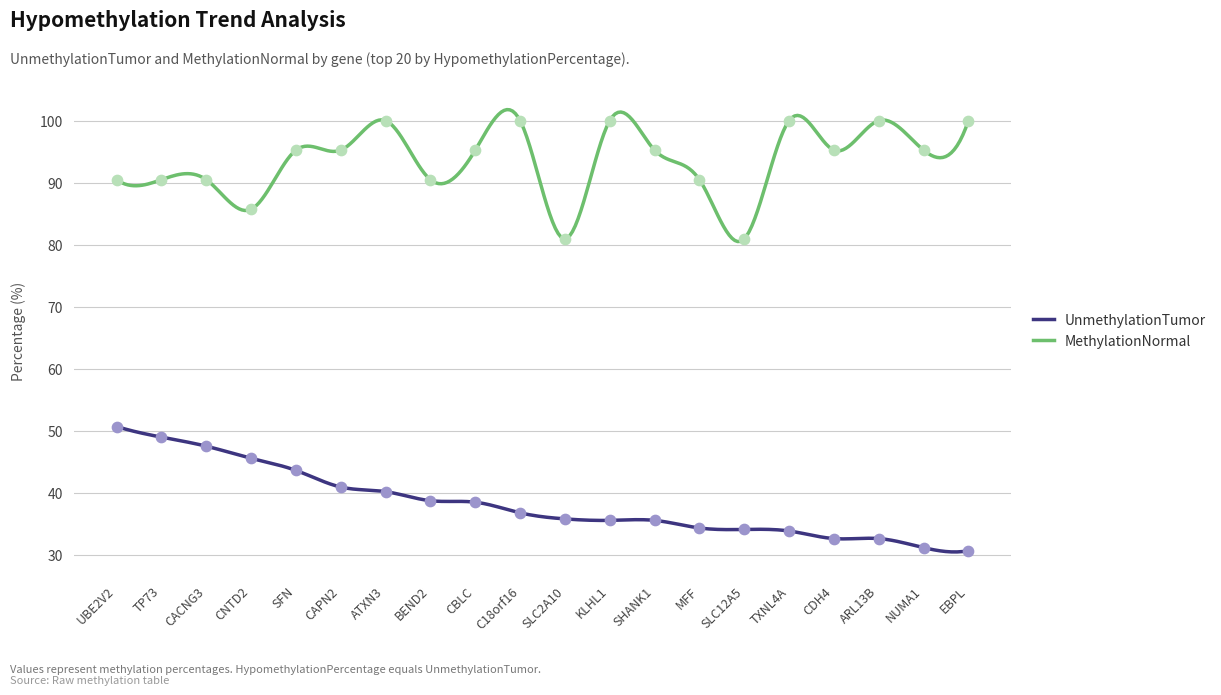

At how many categories does at least one series exceed 87?

17